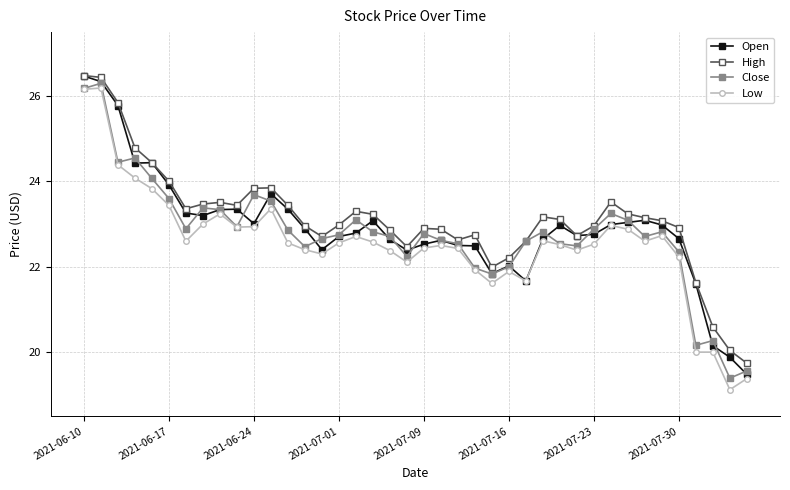

True or false: Low has more than 1 points higher than both neighbors.

True